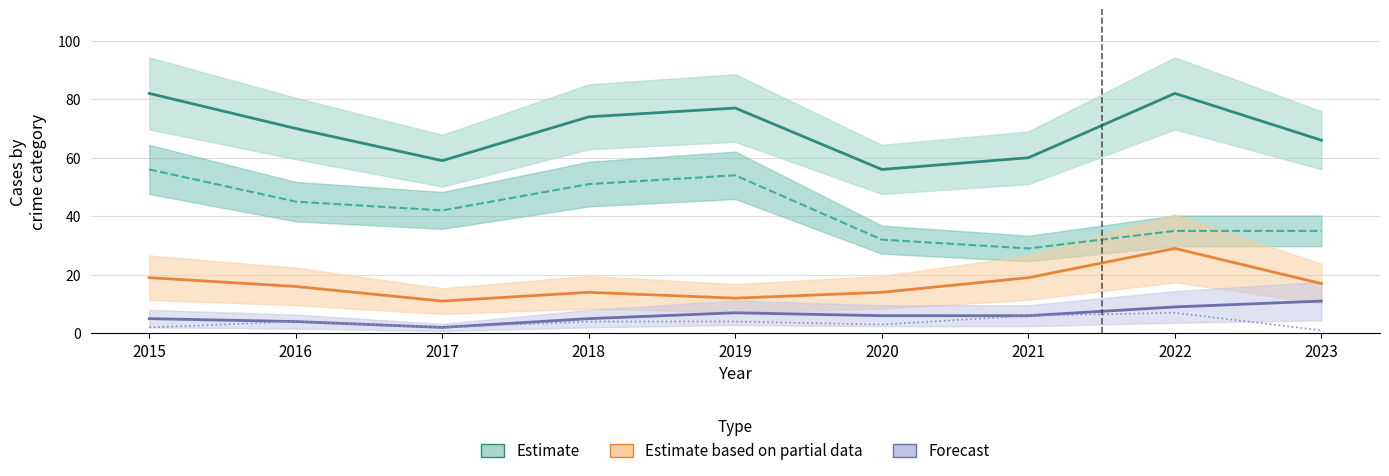

What is the value of the Estimate point at the 3rd from the left?

59